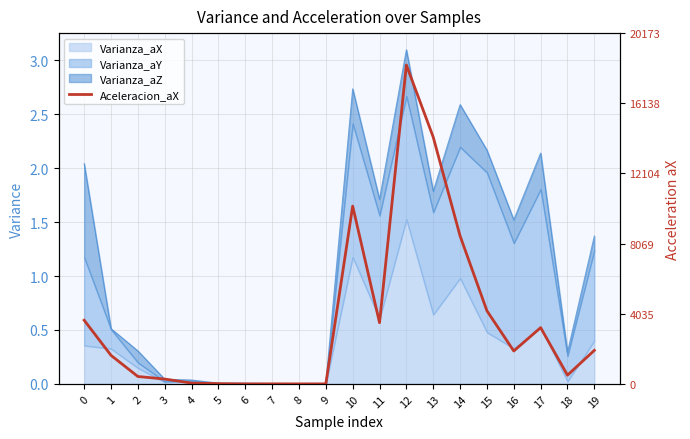

How many points are lower than both their immediate neighbors (excluding endpoints)?

5